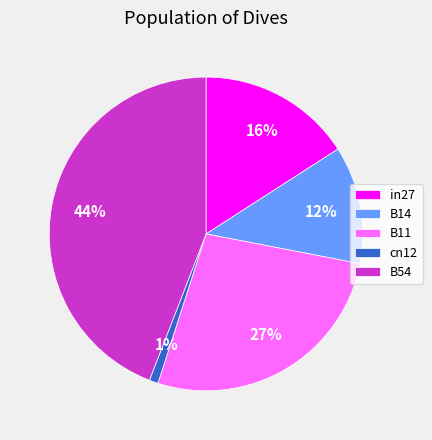

Count the number of slices in the pie.

5